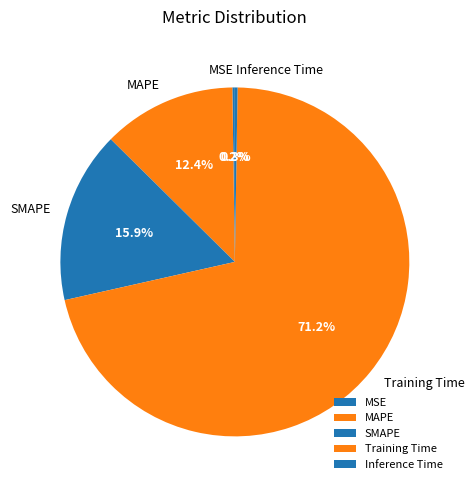

Which category has the biggest portion of the pie?

Training Time